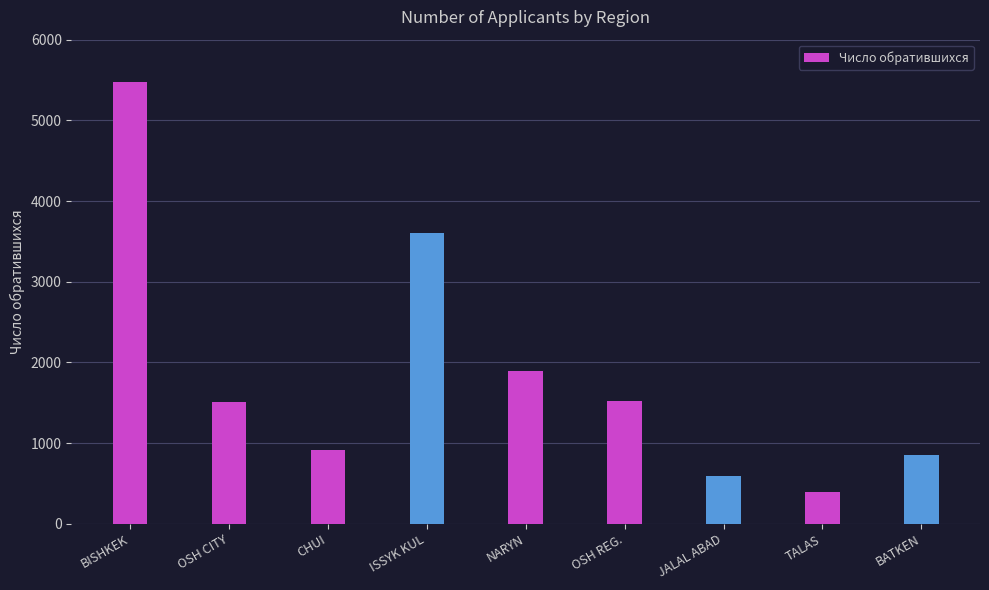

What is the label of the 4th bar from the right?

OSH REG.